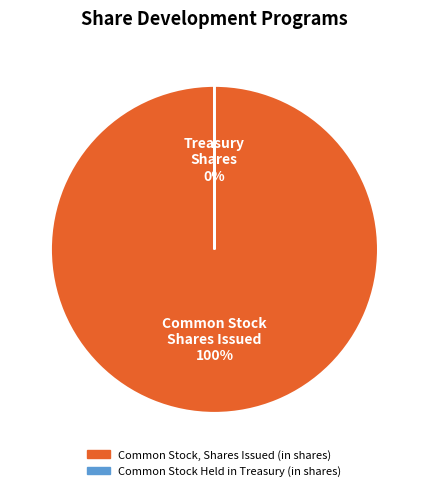

True or false: Common Stock, Shares Issued (in shares) accounts for 100% of the total.

True